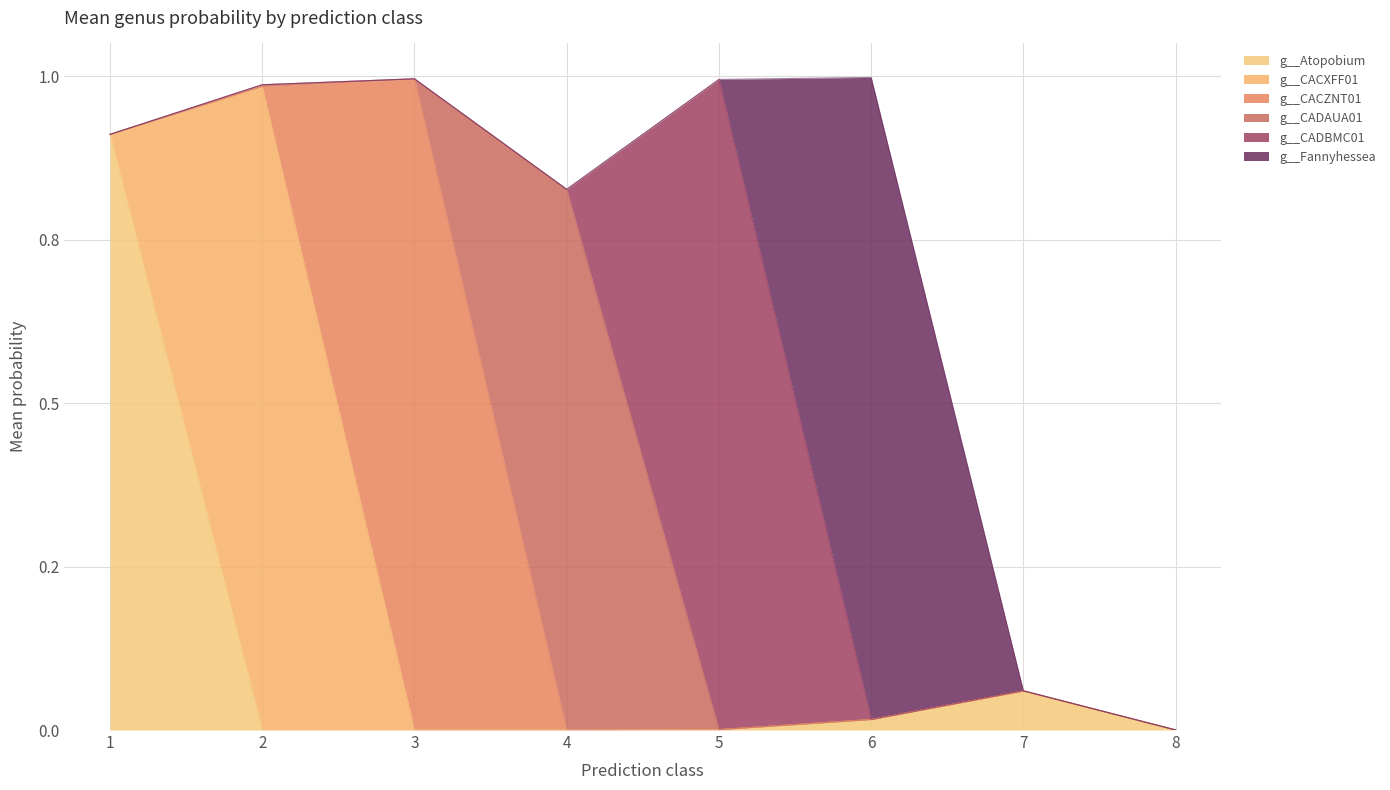

How many intersections are there between g__CADAUA01 and g__Atopobium?

1